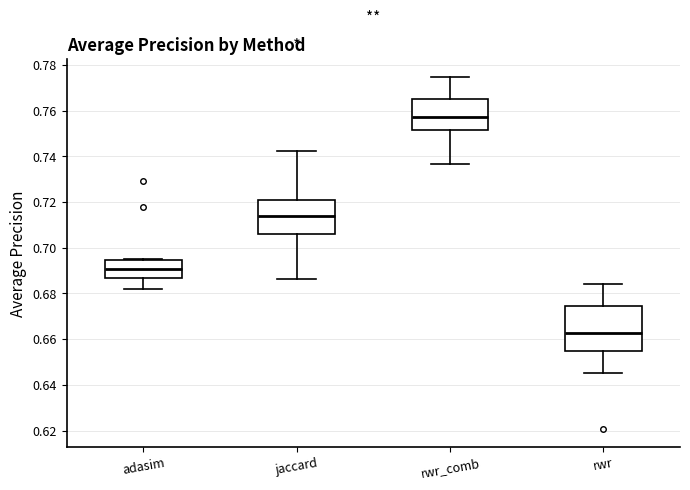

Reading left to right, read every box against the y-axis: the position of its median line, the range the box covers, and the ends of its whiskers. The values are not printed on the chart, so give them approximately, as read against the axis.

adasim: median 0.690, box 0.686 to 0.694, whiskers 0.682 to 0.694
jaccard: median 0.714, box 0.706 to 0.720, whiskers 0.686 to 0.742
rwr_comb: median 0.758, box 0.752 to 0.766, whiskers 0.736 to 0.774
rwr: median 0.662, box 0.656 to 0.674, whiskers 0.646 to 0.684